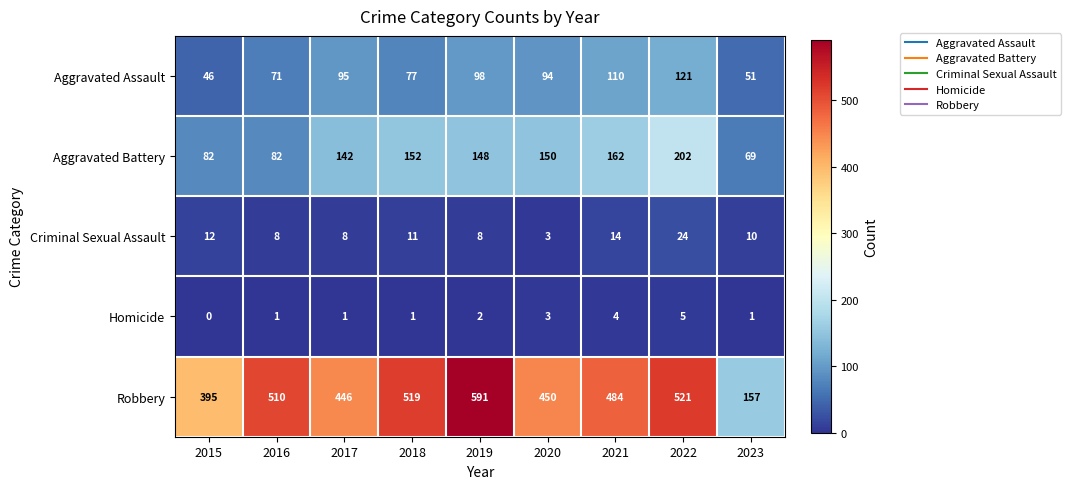

How many categories are shown in the chart?

9